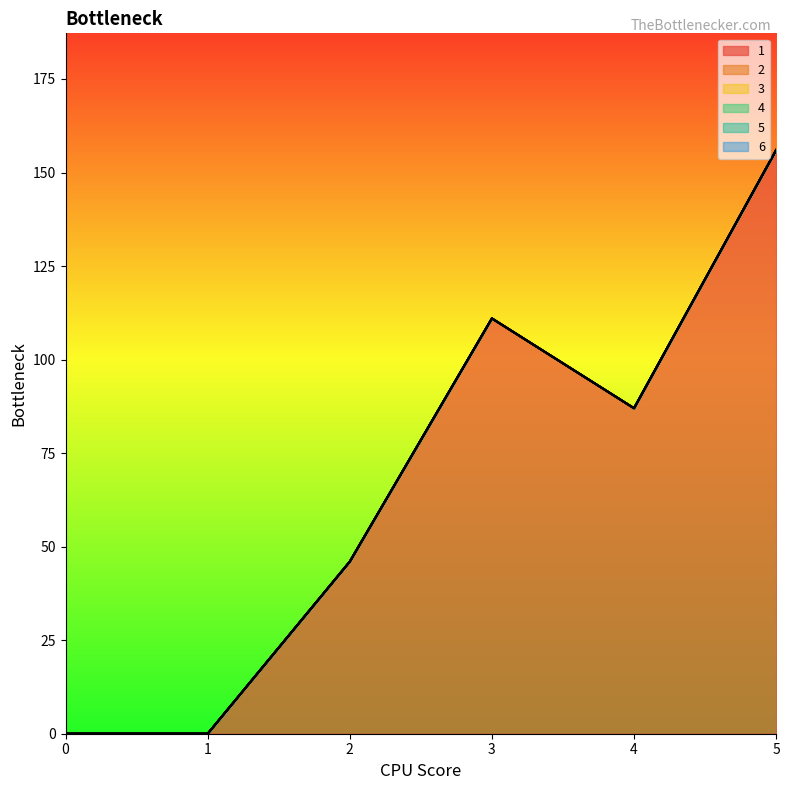

How many lines are shown in the chart?

6